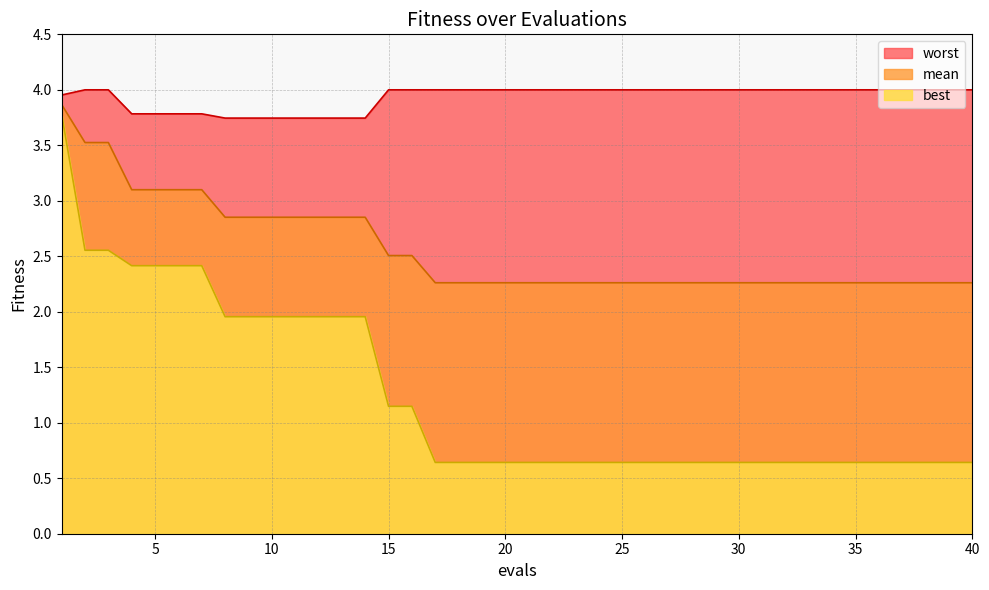

The best series shows 2.0 at 10. True or false?

True